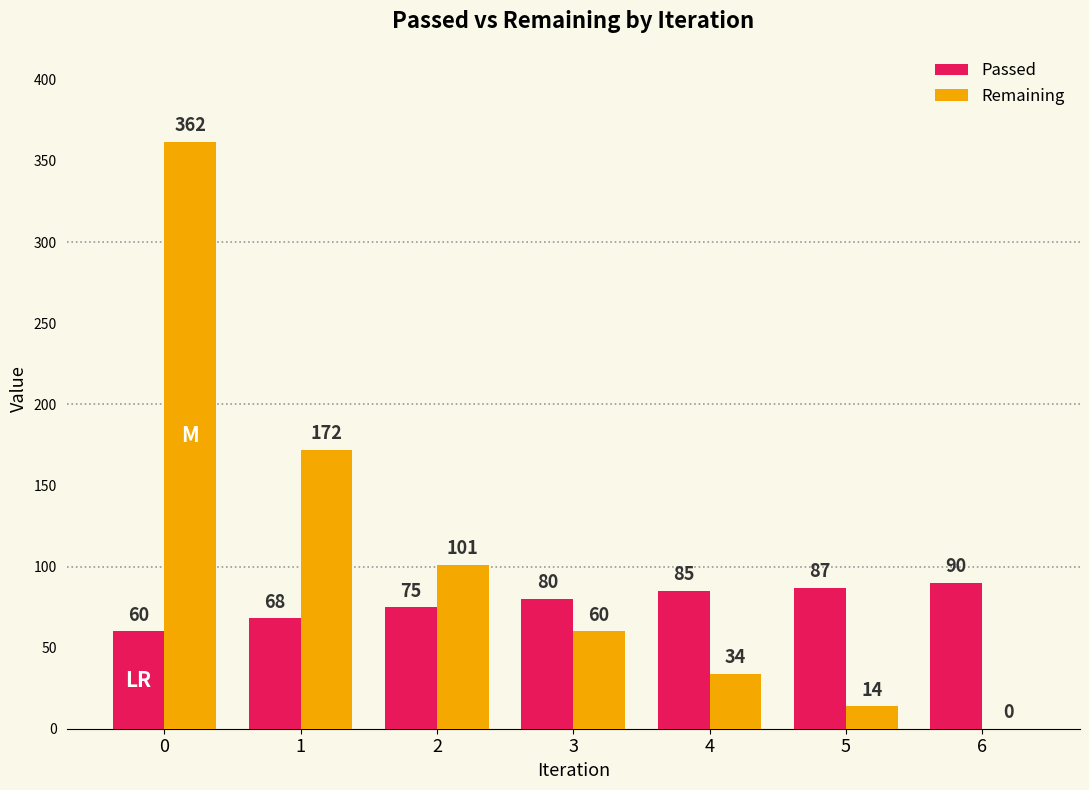

What is the difference between the Remaining values at 4 and 2?

67